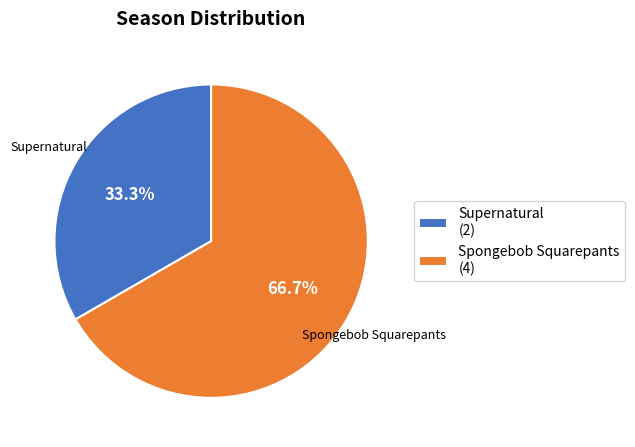

Approximately how many times larger is the value at Supernatural compared to Spongebob Squarepants?

0.5